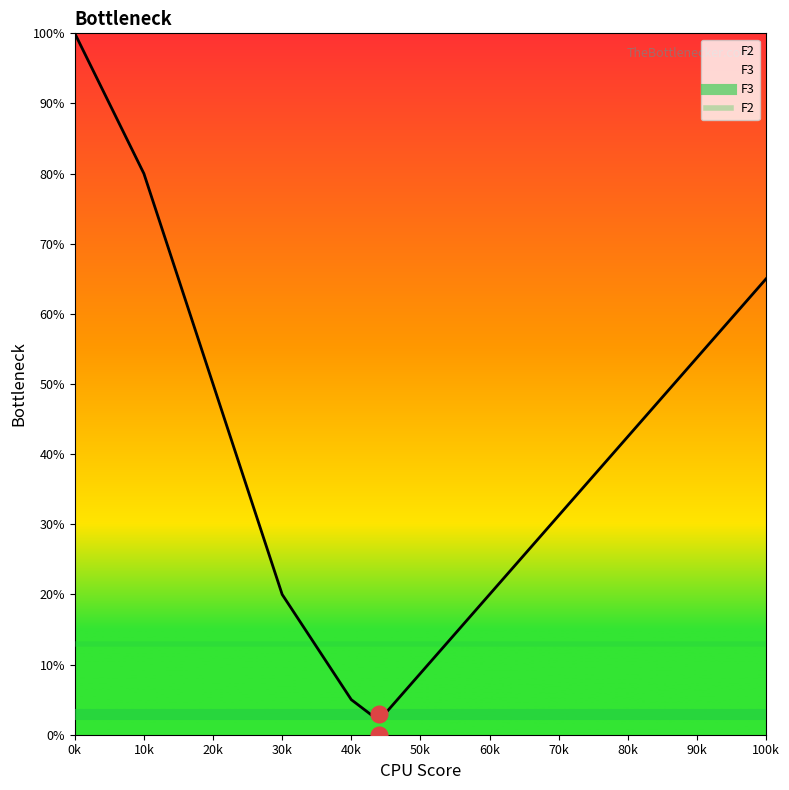

What position from the left is 0k?

1